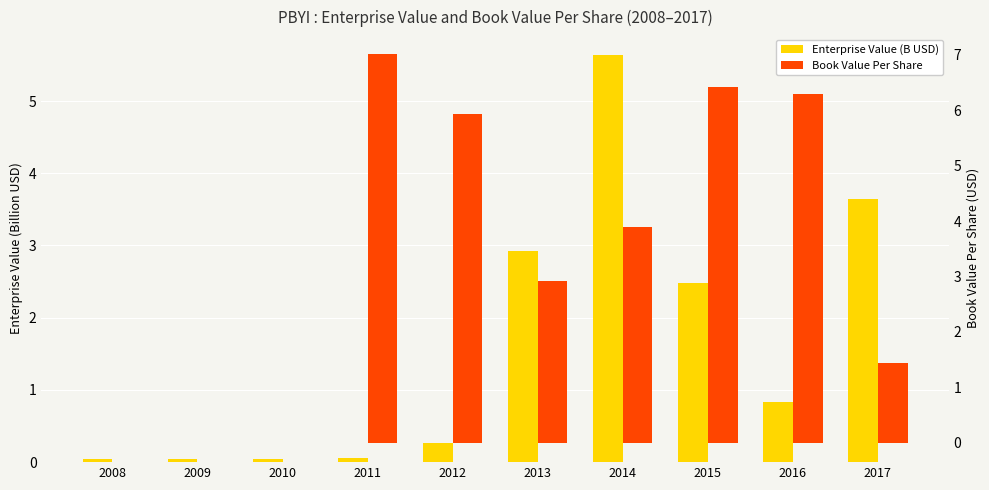

What is the difference between the Enterprise Value (B USD) values at 2009 and 2013?

2.9